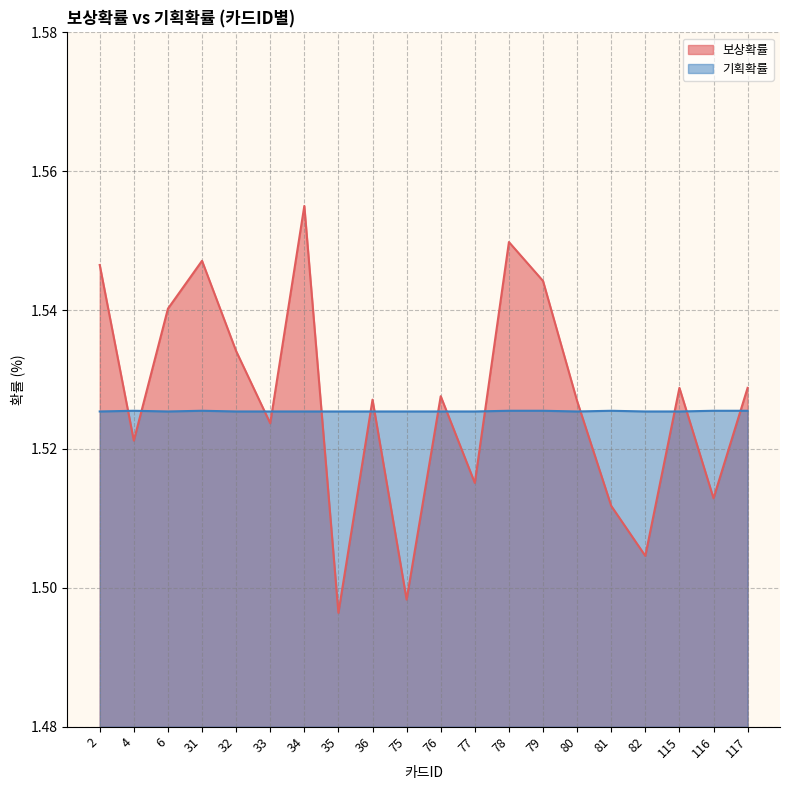

The value of 기획확률 at 76 is 0.9. True or false?

False